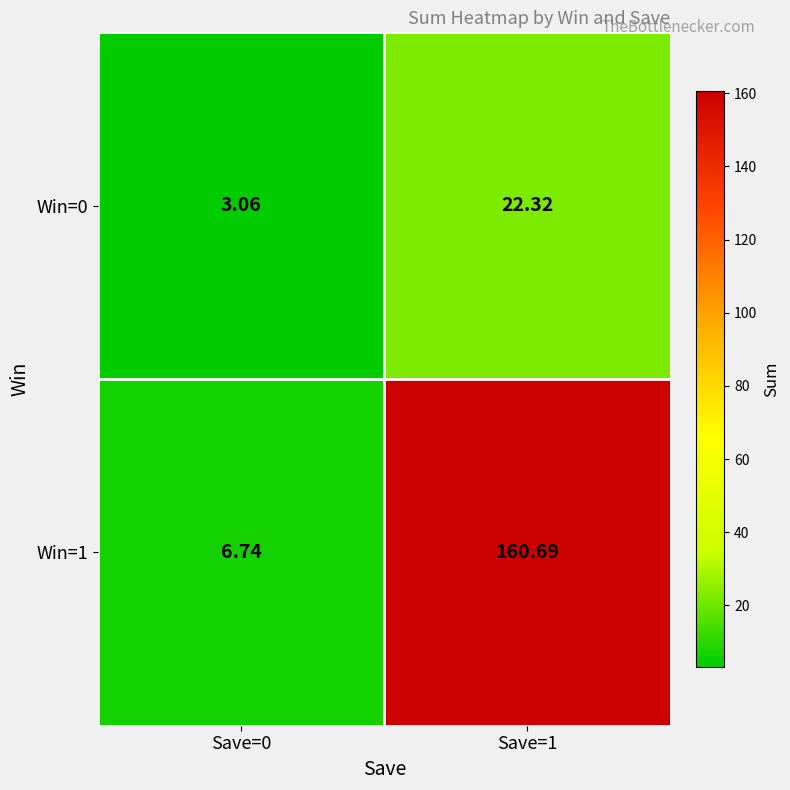

Is the value of Win=1 at Save=1 greater than the value of Win=0 at Save=0?

Yes